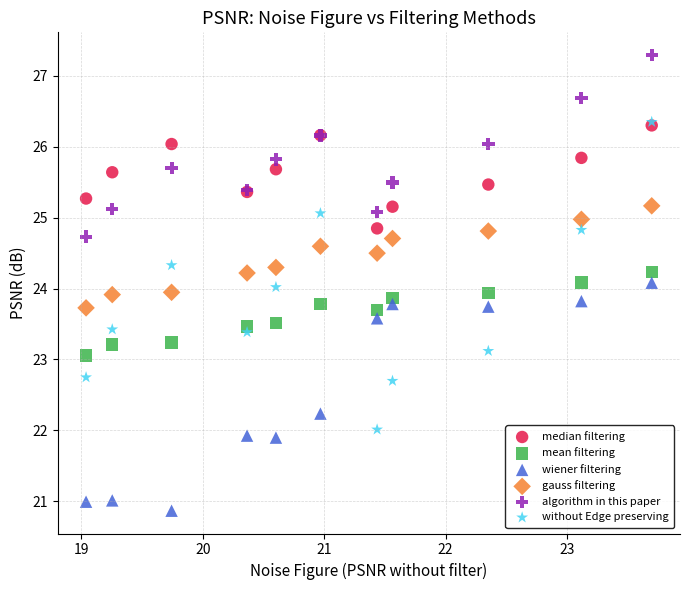

Which series contains the lowest Y value?

wiener filtering